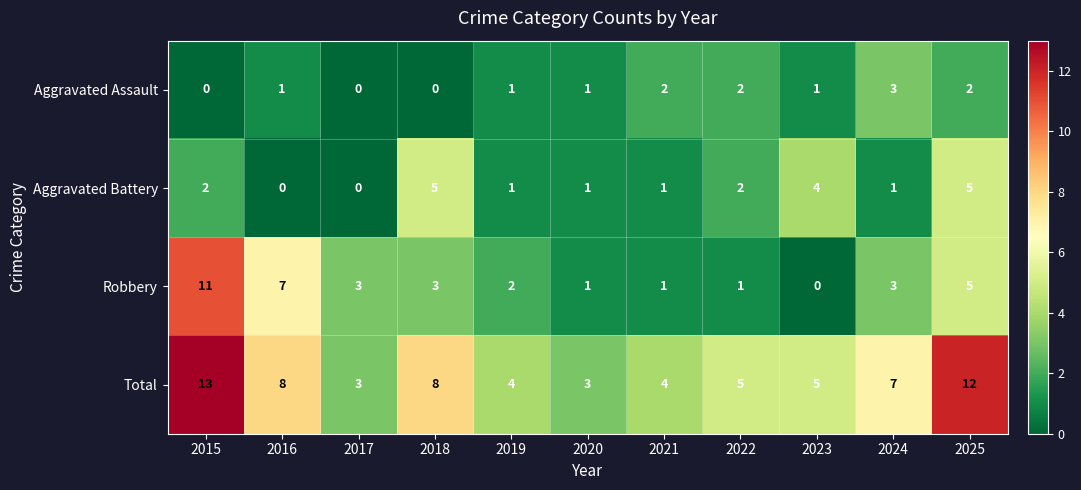

Which category has the highest value across all series?

2015